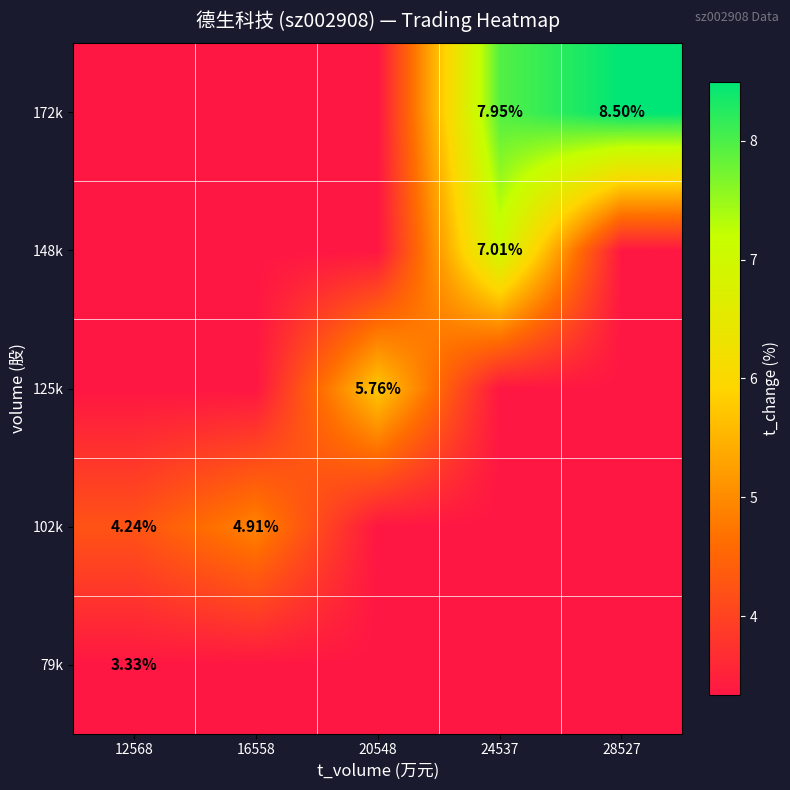

Between 16558 and 24537, which series saw the biggest shift?

172k